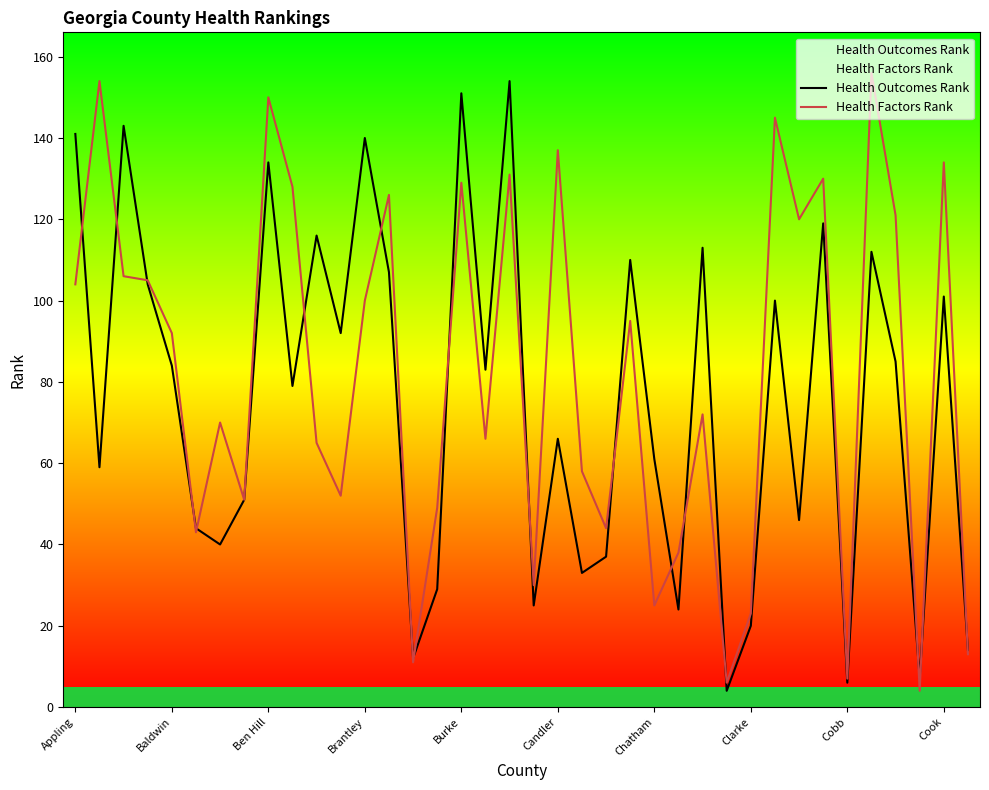

List the series in order of their overall mean, lowest first.

Health Outcomes Rank, Health Factors Rank